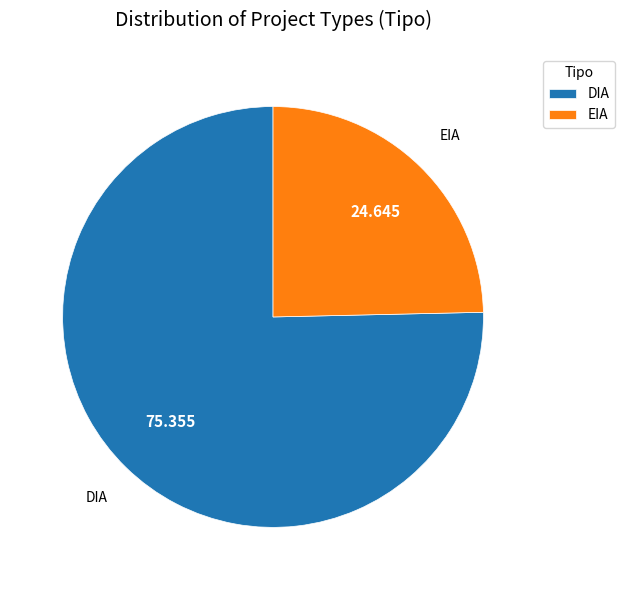

Which slice is the smallest?

EIA